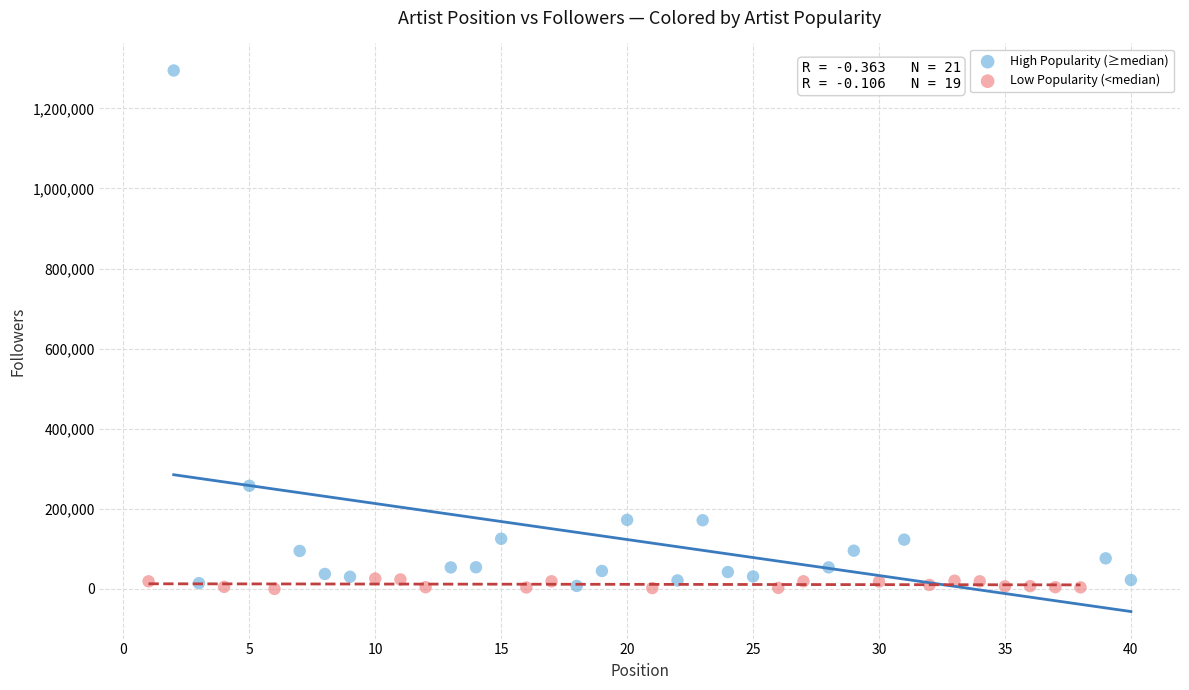

Which series has the widest spread of Y values?

High Popularity (≥median)